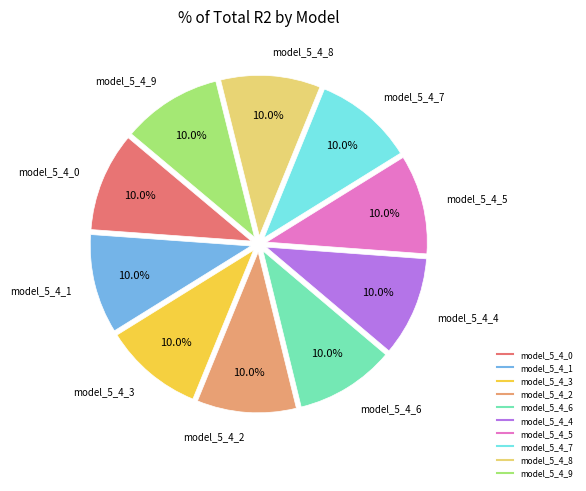

Count the number of slices in the pie.

10